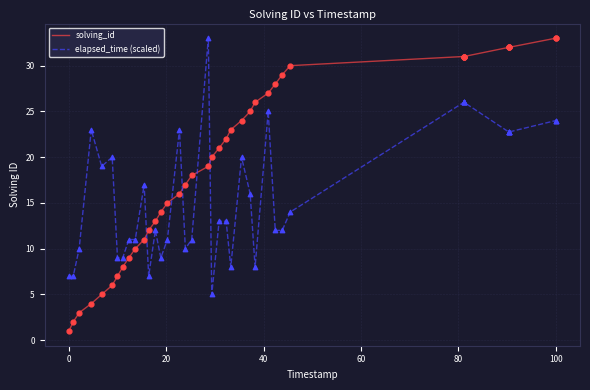

Which series has the largest total across all categories?

solving_id